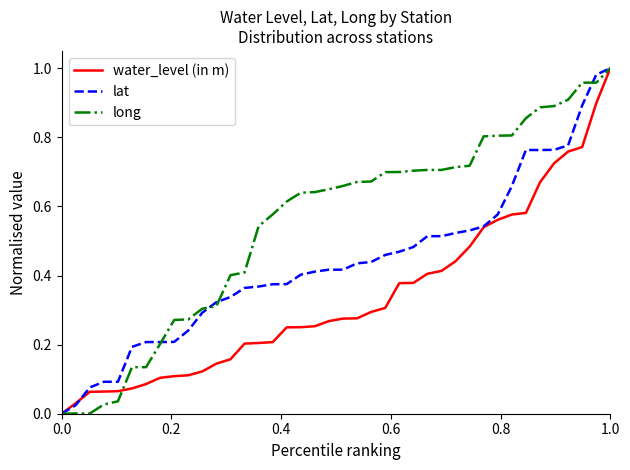

Which series has the largest total across all categories?

long